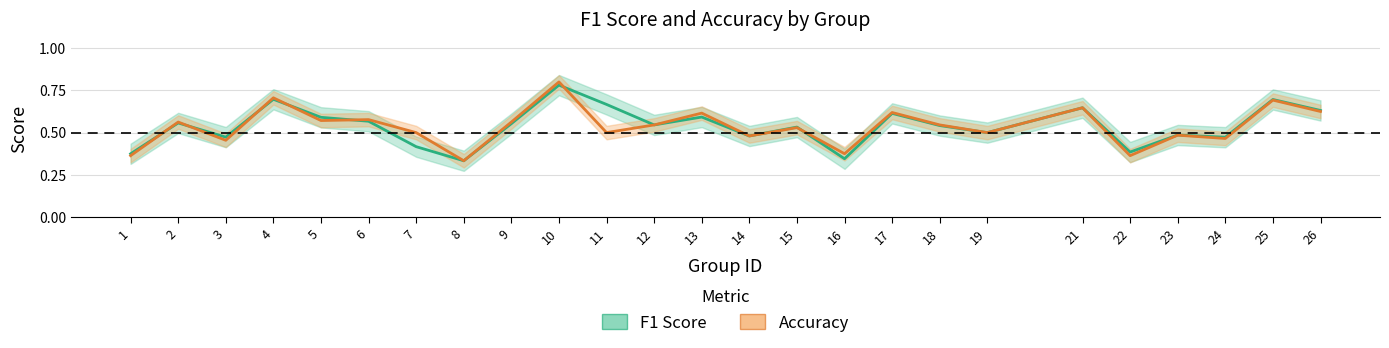

At which label does Accuracy reach its minimum?

8